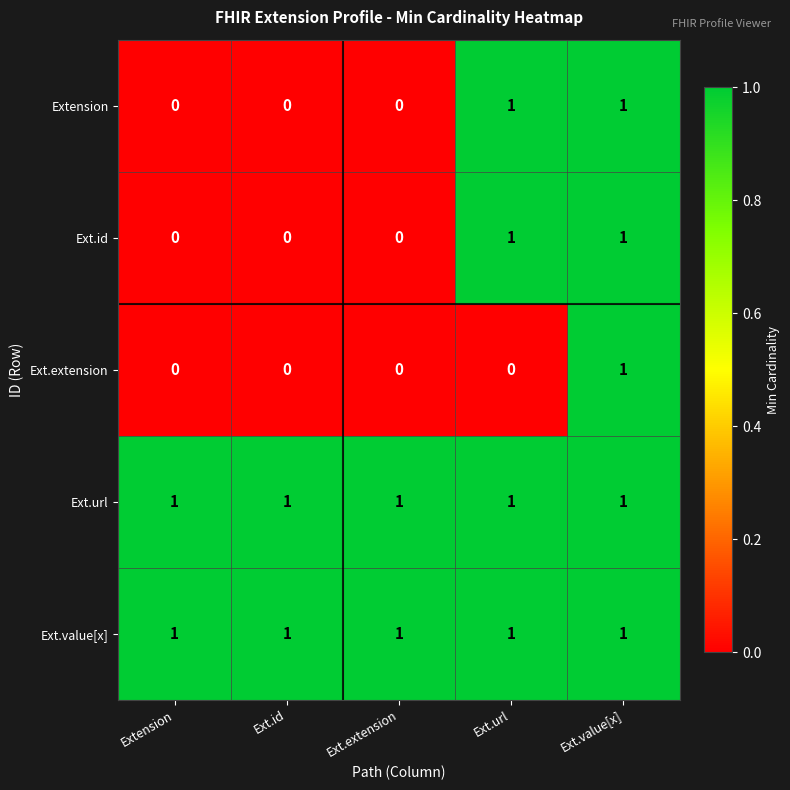

Between Ext.url and Ext.value[x], which series saw the biggest shift?

Ext.extension